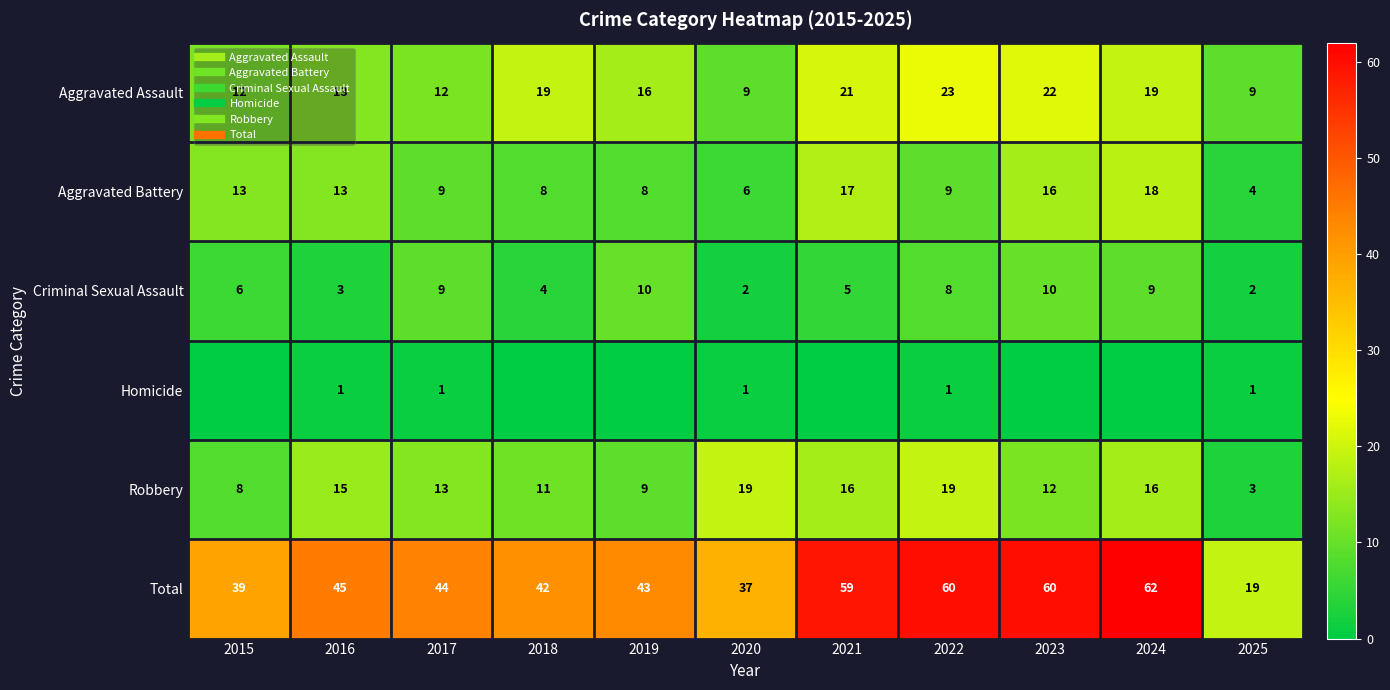

The Total series shows 68 at 2017. True or false?

False